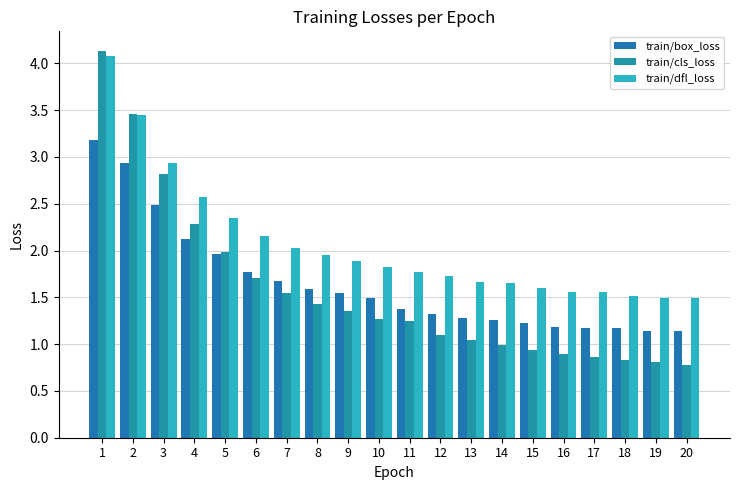

The value of train/cls_loss at 18 is 0.8. True or false?

True